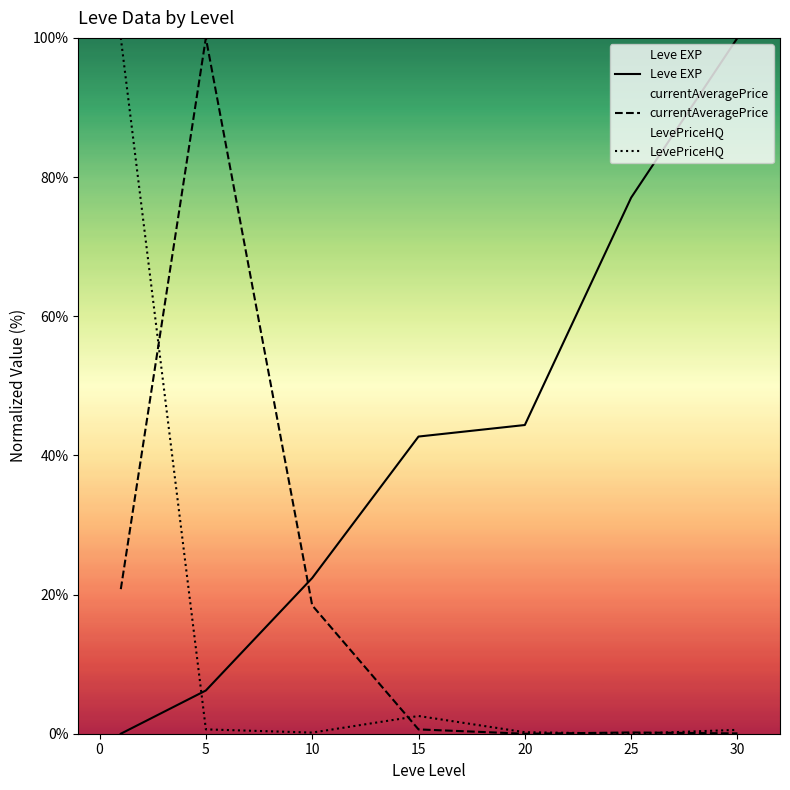

What is the value of the currentAveragePrice point at the 3rd from the left?

18.4